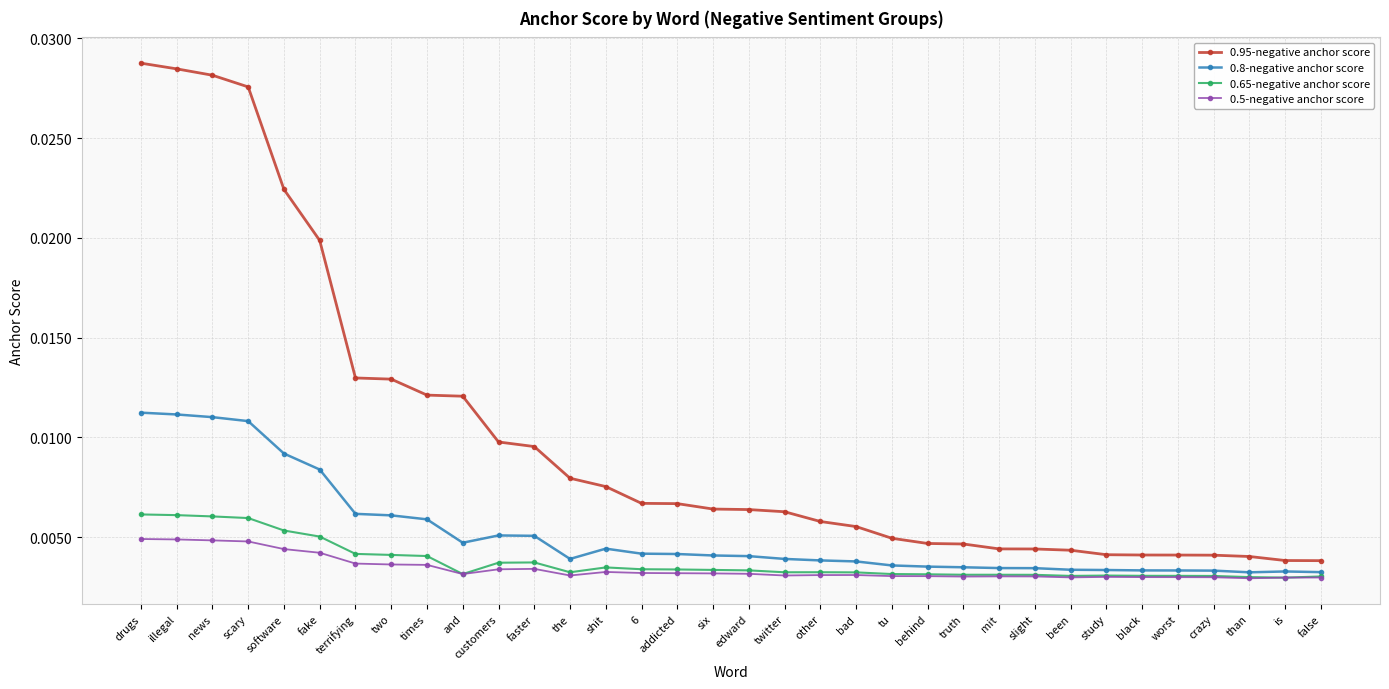

Is the value of 0.95-negative anchor score at software greater than the value of 0.5-negative anchor score at drugs?

Yes